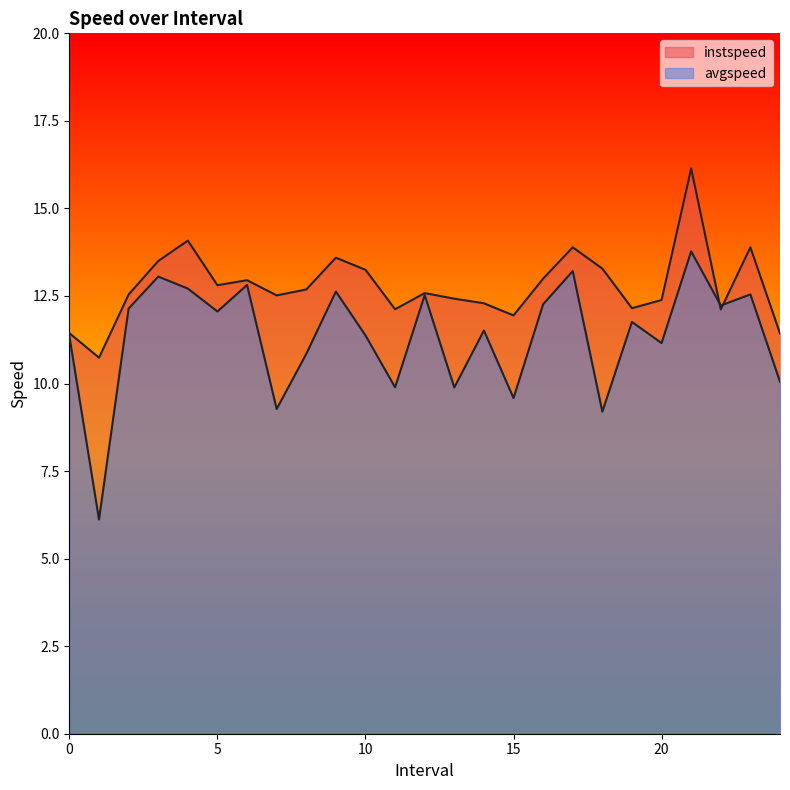

How many interior local peaks does the instspeed series have?

7